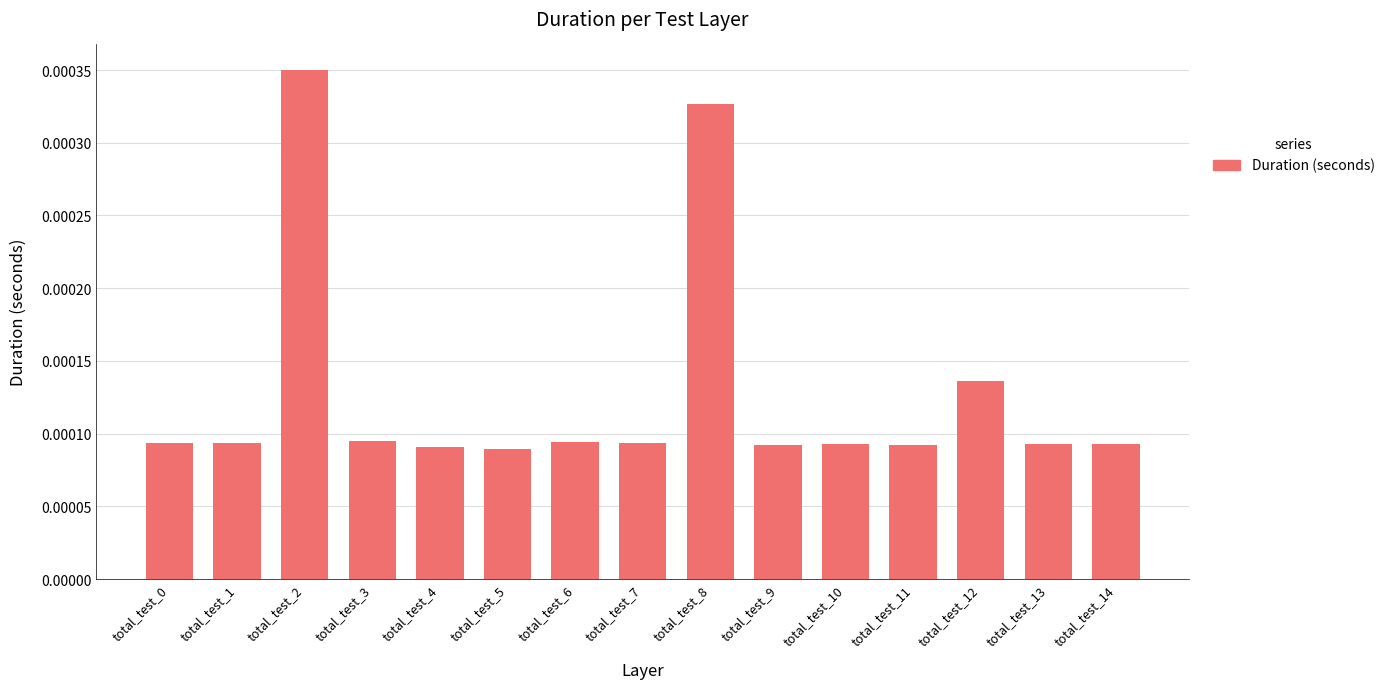

Between total_test_12 and total_test_13, which is larger?

total_test_12